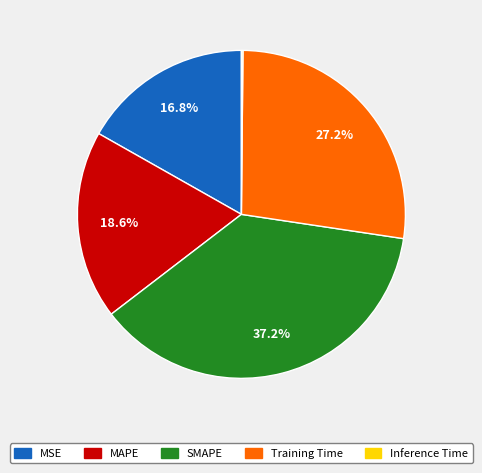

Which has a higher value, MSE or MAPE?

MAPE